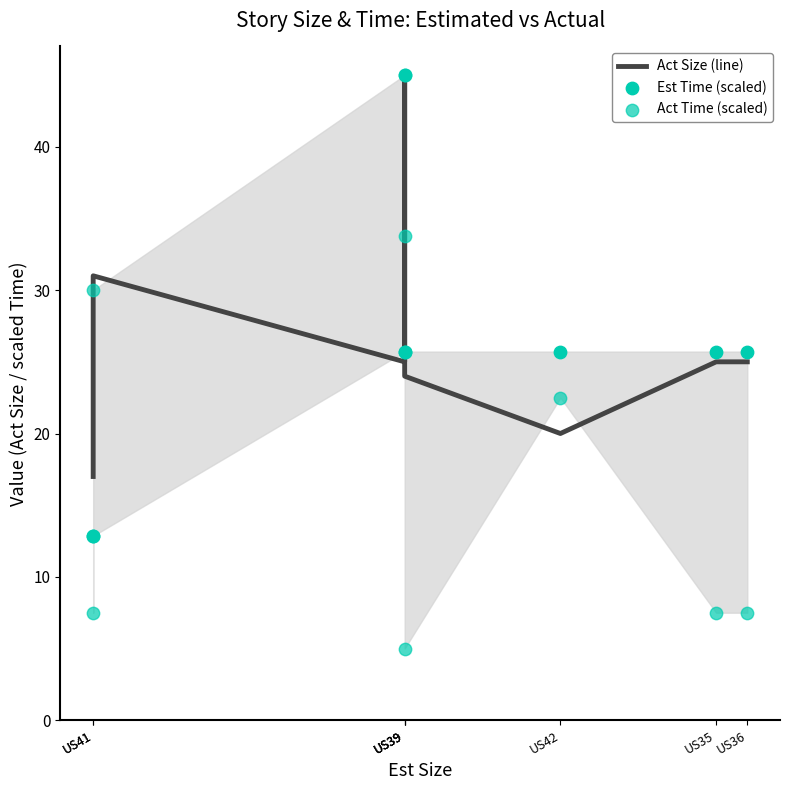

What is the total value across all series at US39?

95.7